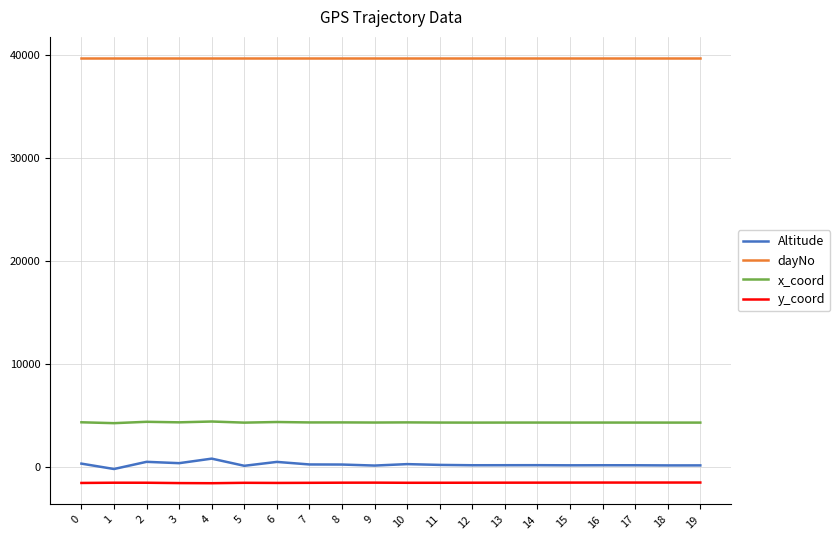

Is the value of y_coord at 6 greater than the value of dayNo at 15?

No